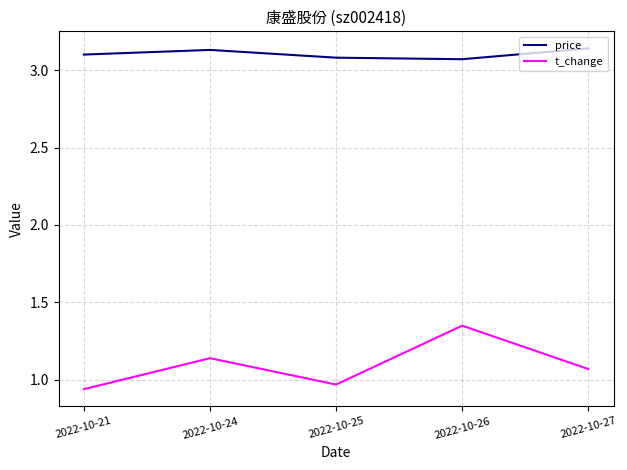

What is the sum of all price values?

15.5